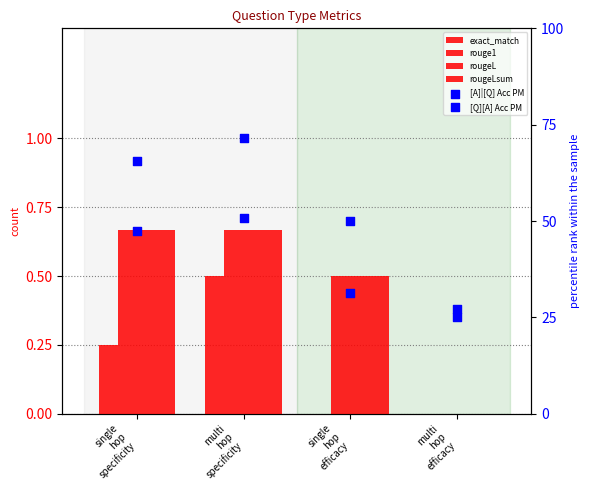

What is the total value across all series at single
hop
efficacy?

82.8